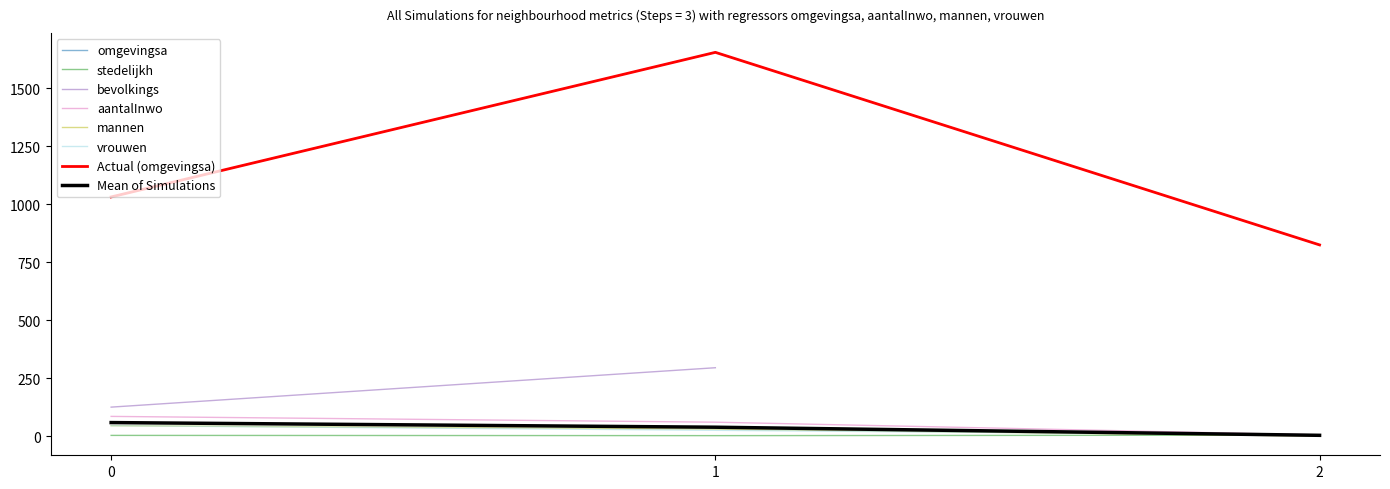

Between 0 and 1, which series saw the biggest shift?

omgevingsa